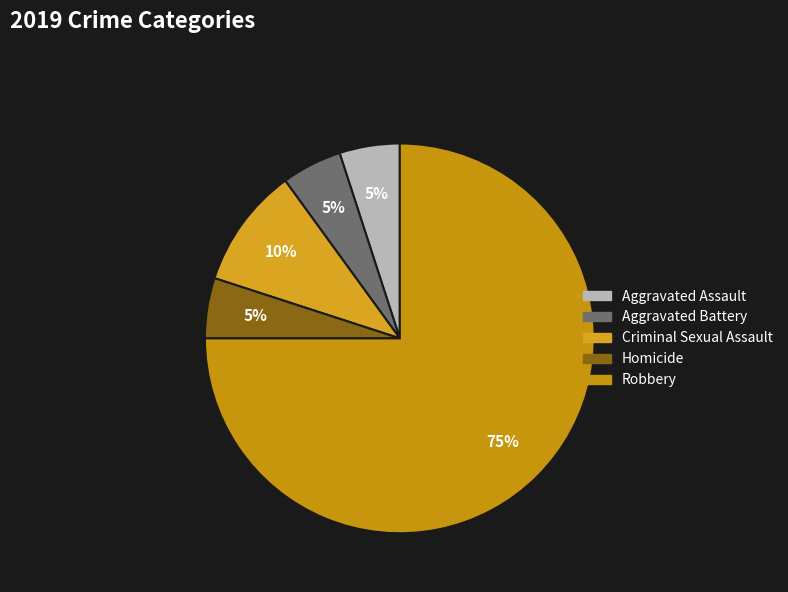

What is the ratio of the value at Aggravated Assault to the value at Homicide?

1.0